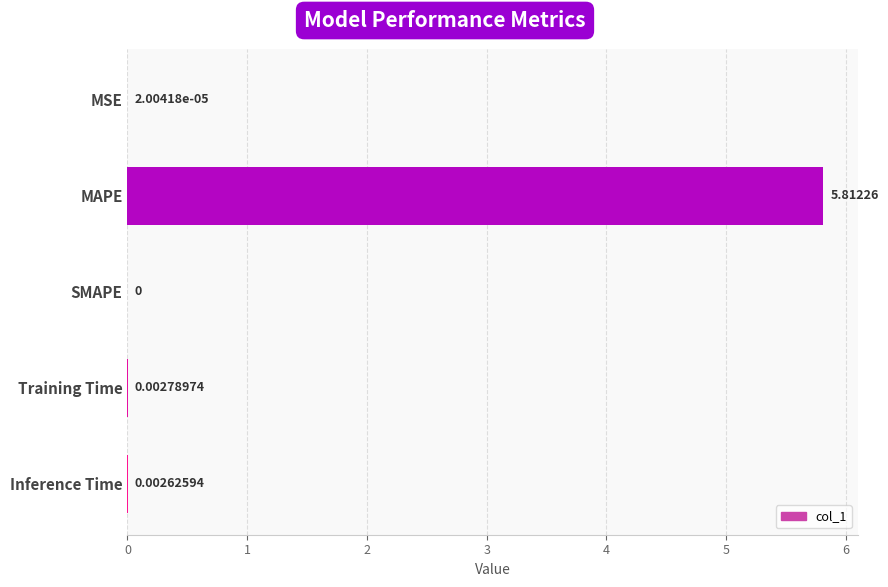

At which category does the chart reach its peak across all series?

MAPE